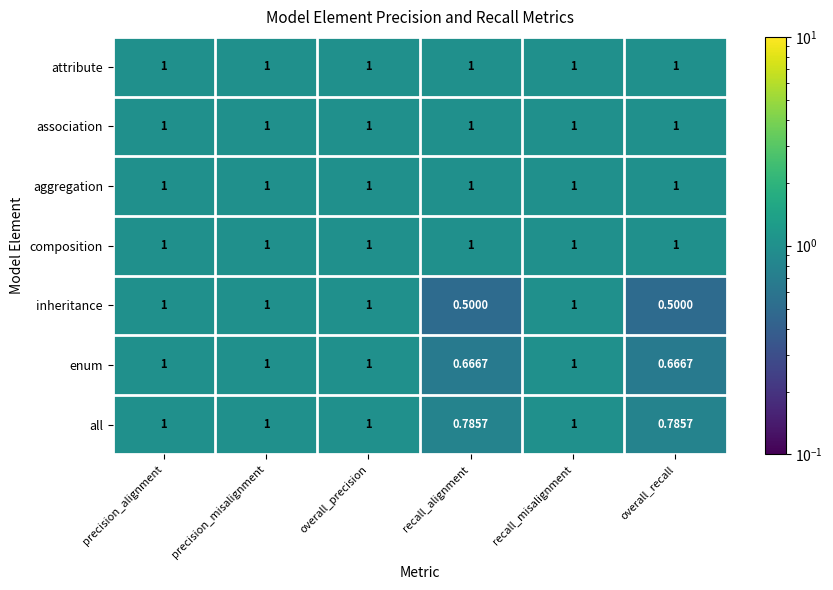

Which series has the largest range (max minus min)?

inheritance